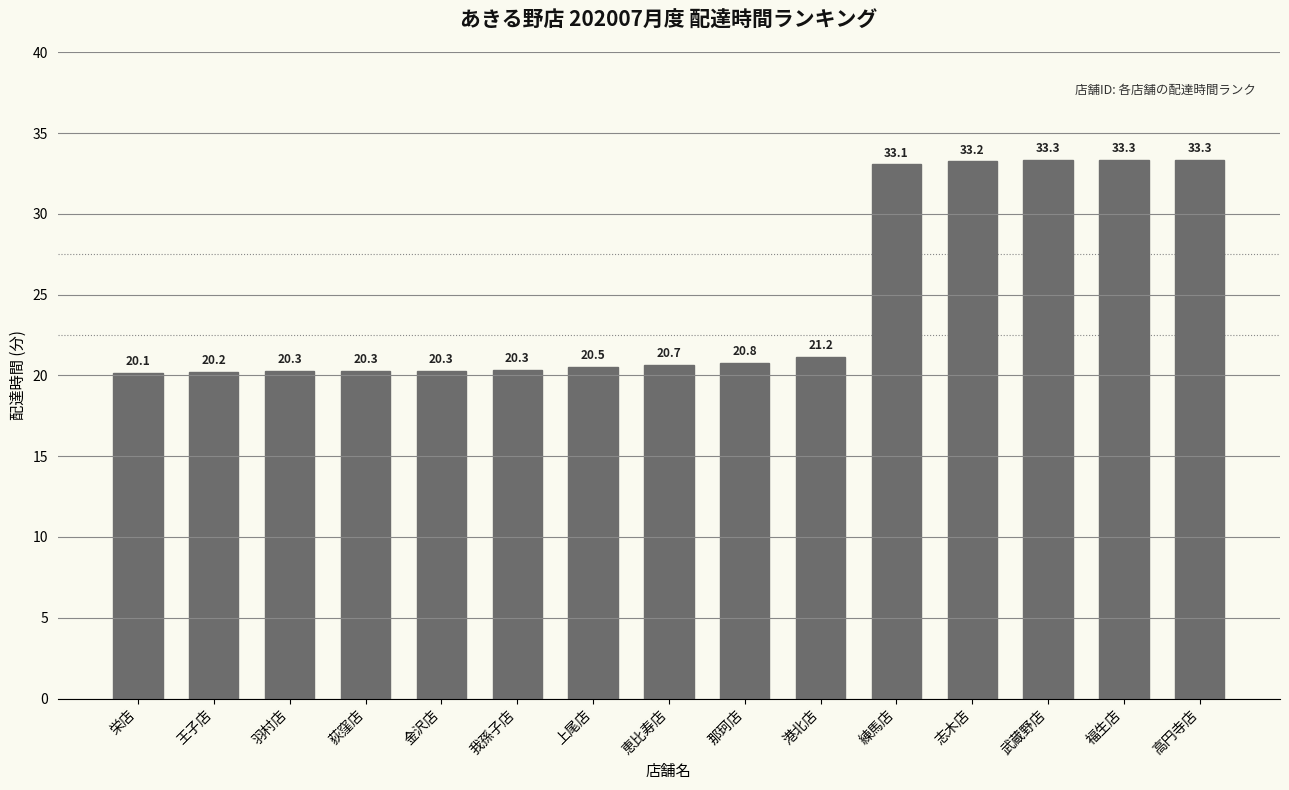

Which label corresponds to the smallest value in the chart?

栄店